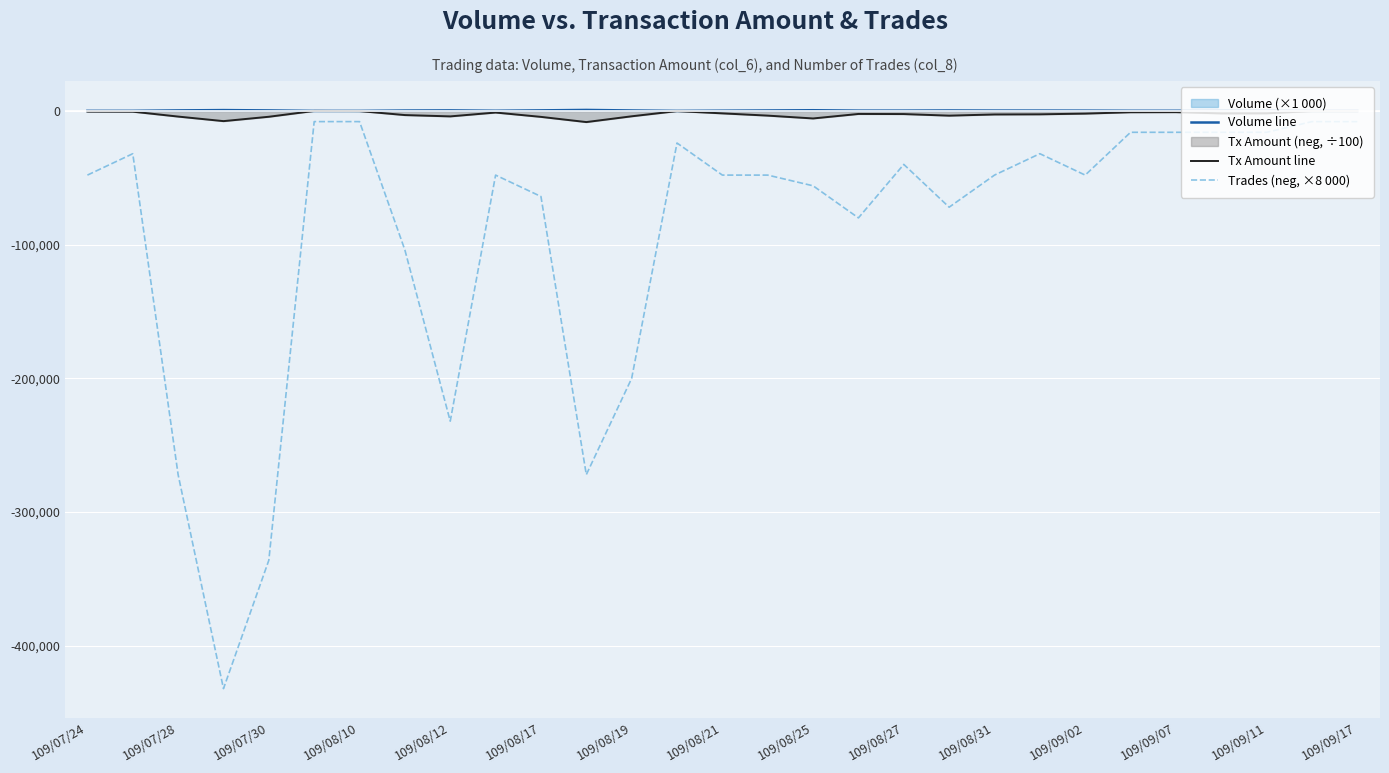

Which series has the largest range (max minus min)?

Trades (neg, ×8 000)